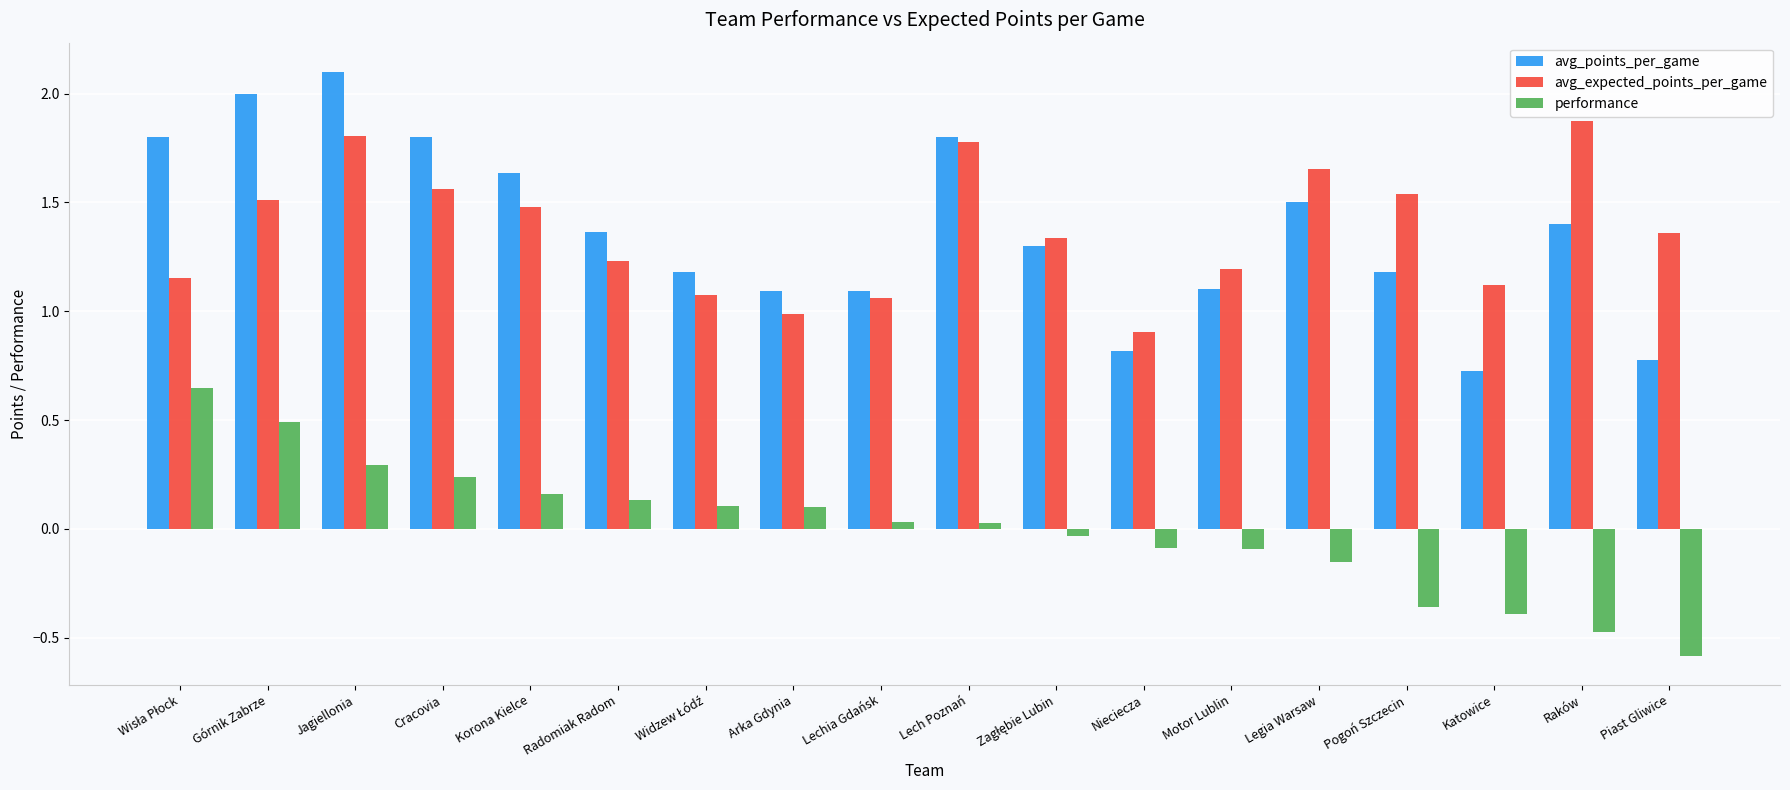

What is the value of the performance bar at the 17th from the left?

-0.5